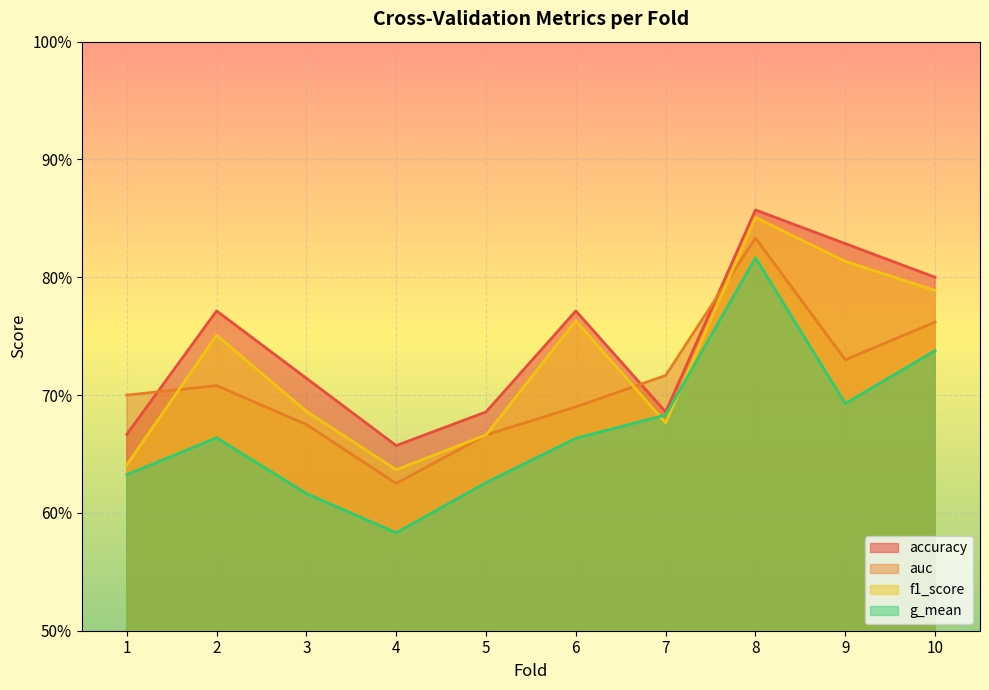

What is the total value across all series at 6?

2.9